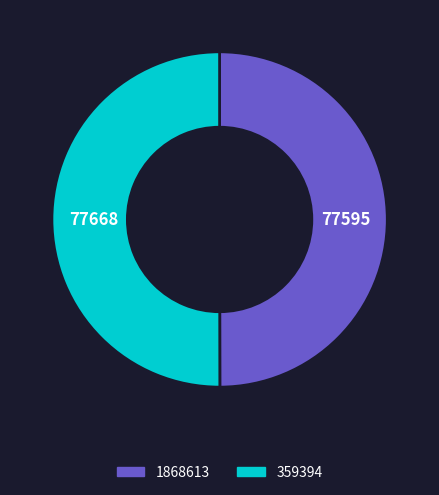

Combined, do 359394 and 1868613 account for over 50%?

Yes